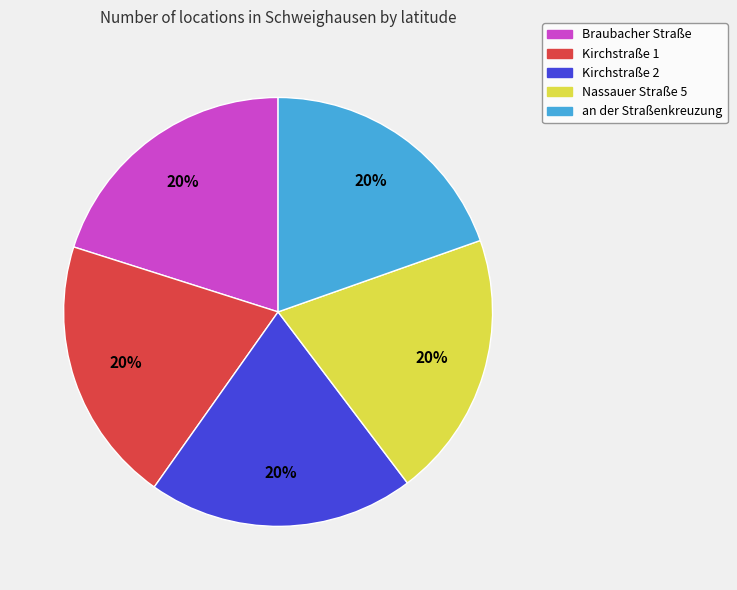

Is there any slice that represents more than half of the pie?

No